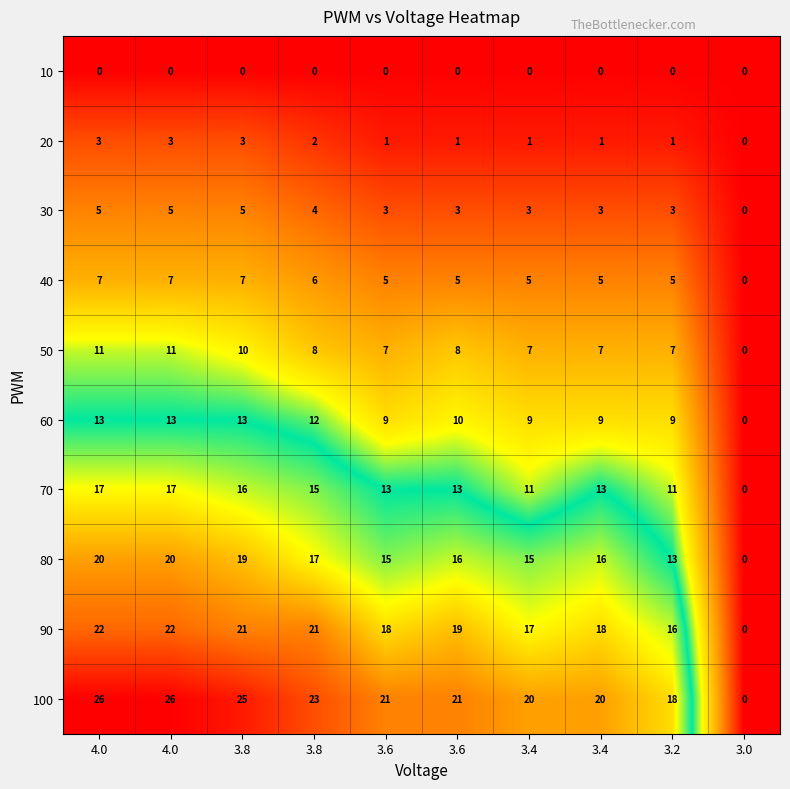

Reading right to left, what are all the values shown in this chart?

10: 3.0=0	3.2=0	3.4=0	3.4=0	3.6=0	3.6=0	3.8=0	3.8=0	4.0=0	4.0=0
20: 3.0=0	3.2=1	3.4=1	3.4=1	3.6=1	3.6=1	3.8=2	3.8=3	4.0=3	4.0=3
30: 3.0=0	3.2=3	3.4=3	3.4=3	3.6=3	3.6=3	3.8=4	3.8=5	4.0=5	4.0=5
40: 3.0=0	3.2=5	3.4=5	3.4=5	3.6=5	3.6=5	3.8=6	3.8=7	4.0=7	4.0=7
50: 3.0=0	3.2=7	3.4=7	3.4=7	3.6=8	3.6=7	3.8=8	3.8=10	4.0=11	4.0=11
60: 3.0=0	3.2=9	3.4=9	3.4=9	3.6=10	3.6=9	3.8=12	3.8=13	4.0=13	4.0=13
70: 3.0=0	3.2=11	3.4=13	3.4=11	3.6=13	3.6=13	3.8=15	3.8=16	4.0=17	4.0=17
80: 3.0=0	3.2=13	3.4=16	3.4=15	3.6=16	3.6=15	3.8=17	3.8=19	4.0=20	4.0=20
90: 3.0=0	3.2=16	3.4=18	3.4=17	3.6=19	3.6=18	3.8=21	3.8=21	4.0=22	4.0=22
100: 3.0=0	3.2=18	3.4=20	3.4=20	3.6=21	3.6=21	3.8=23	3.8=25	4.0=26	4.0=26